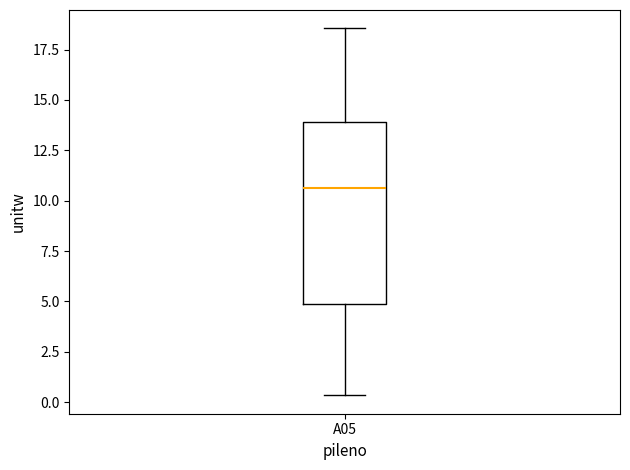

Where does the upper whisker of the box for A05 end on the y-axis? The values are not printed on the chart, so give them approximately, as read against the axis.

18.5